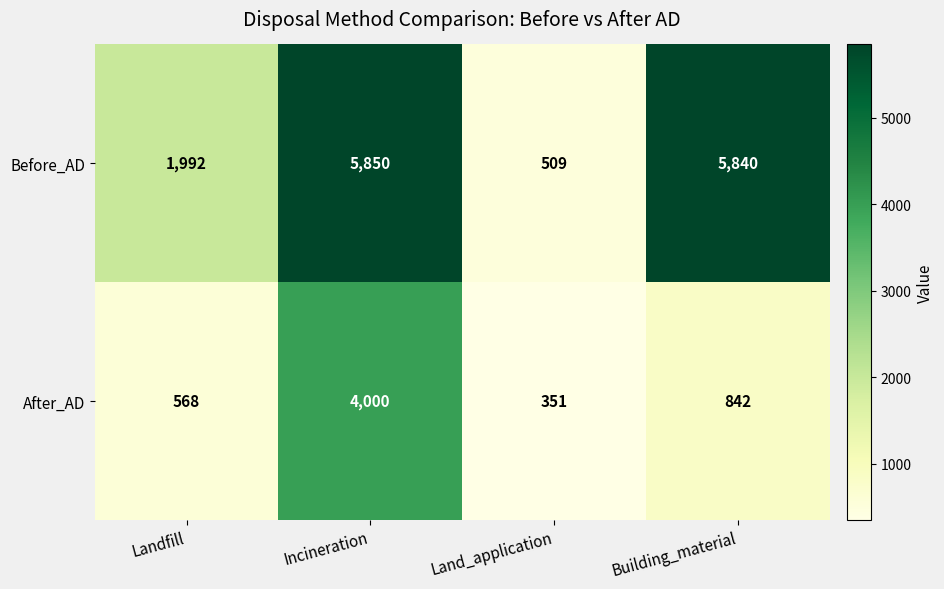

Which series changed the most between Landfill and Building_material?

Before_AD